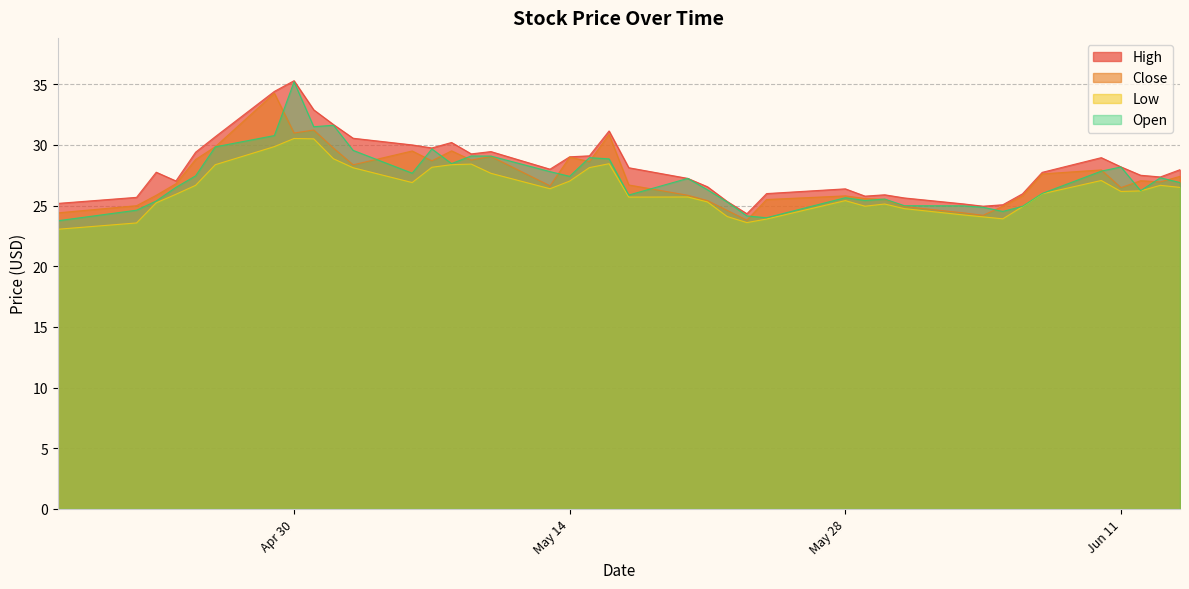

What are all the series names shown in the legend?

High, Close, Low, Open